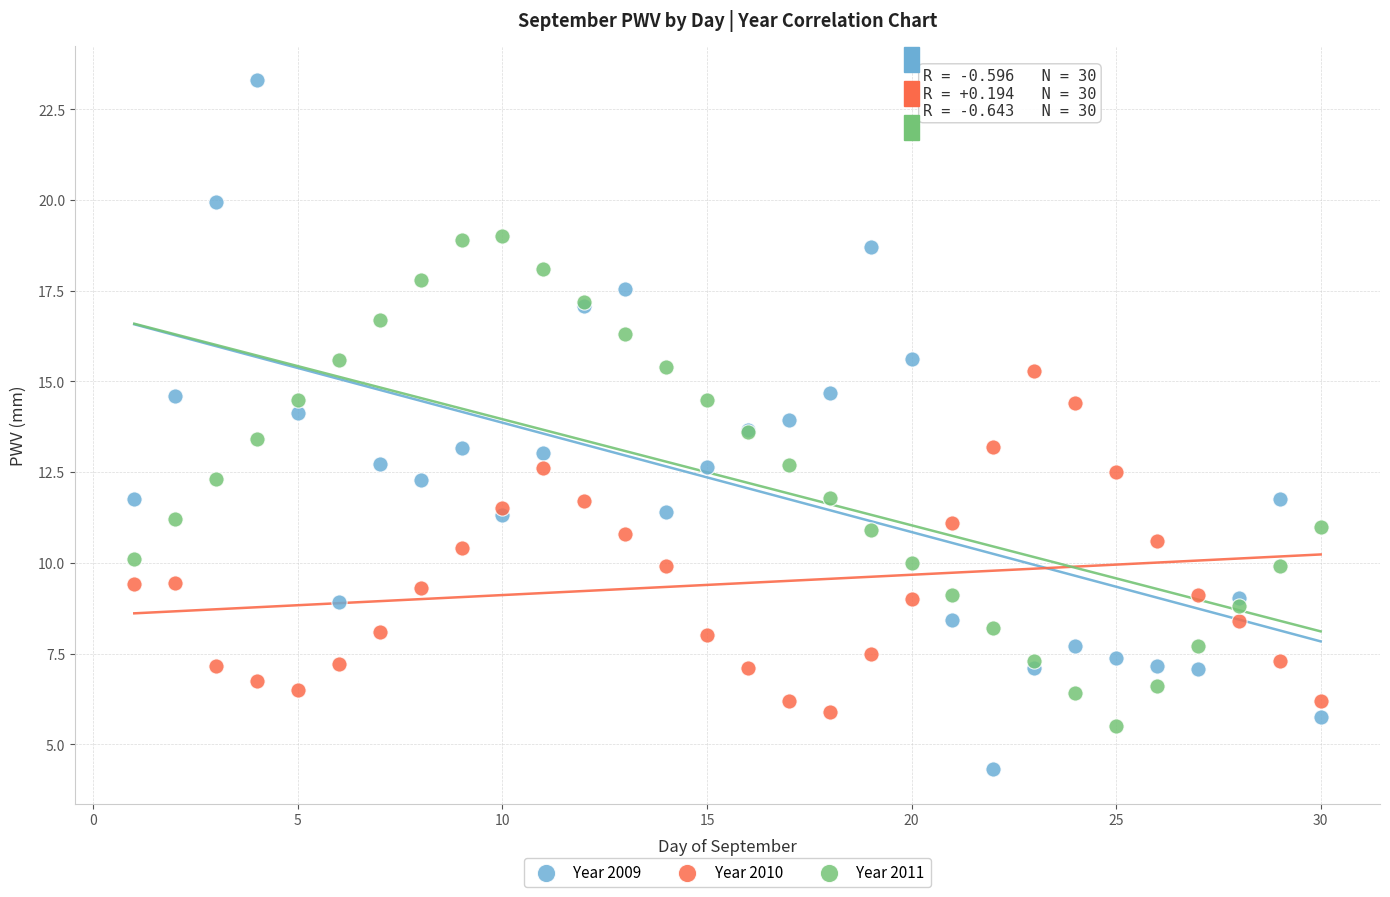

Which series reaches the minimum Y coordinate?

Year 2009